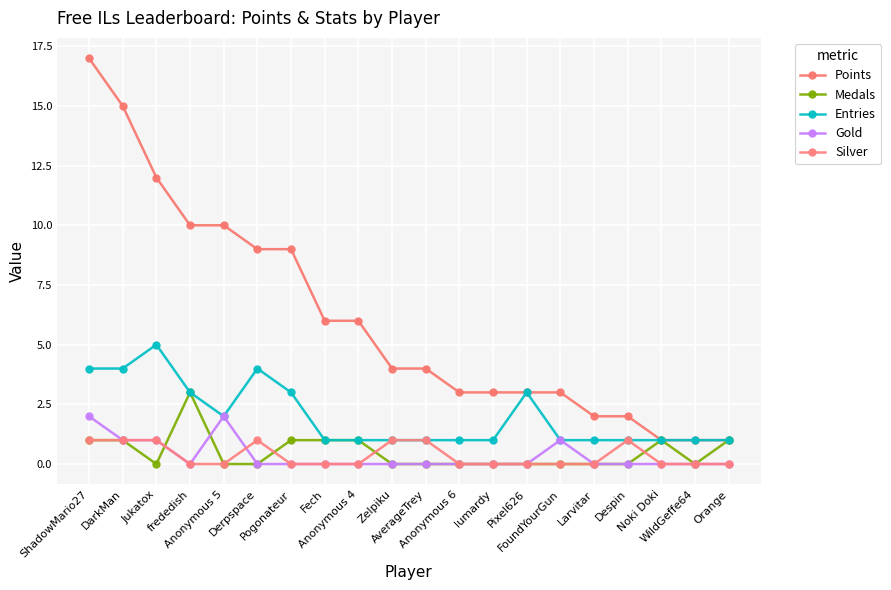

How many categories are shown in the chart?

20